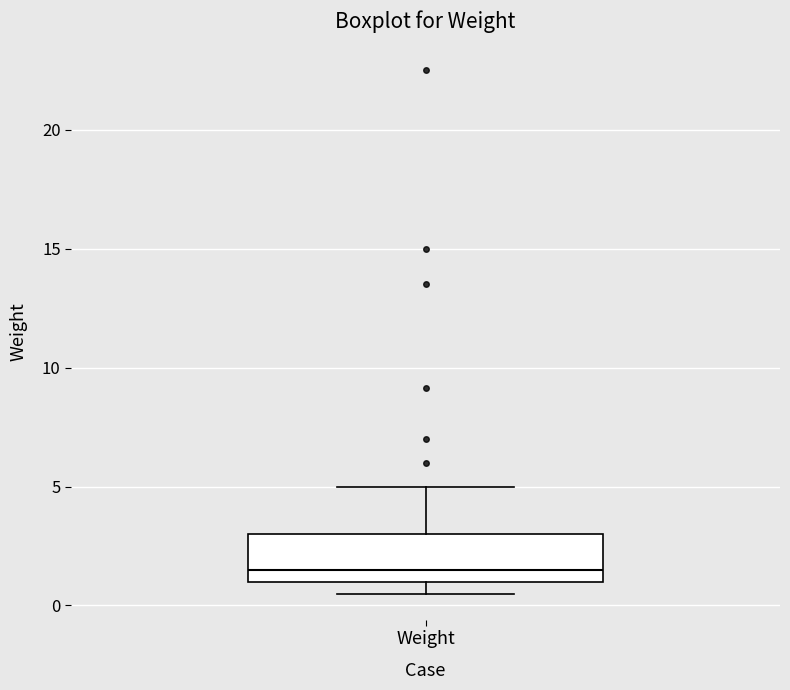

Read this box plot against the y-axis: the position of the median line, the range covered by the box, and the ends of both whiskers. The values are not printed on the chart, so give them approximately, as read against the axis.

median 1.5, box 1.0 to 3.0, whiskers 0.5 to 5.0